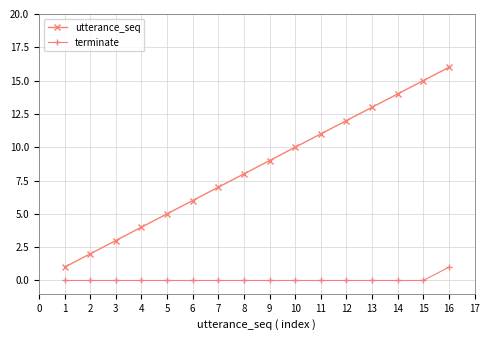

Reading left to right, extract all data points from this chart.

utterance_seq: 1	2	3	4	5	6	7	8	9	10	11	12	13	14	15	16
terminate: 0	0	0	0	0	0	0	0	0	0	0	0	0	0	0	1